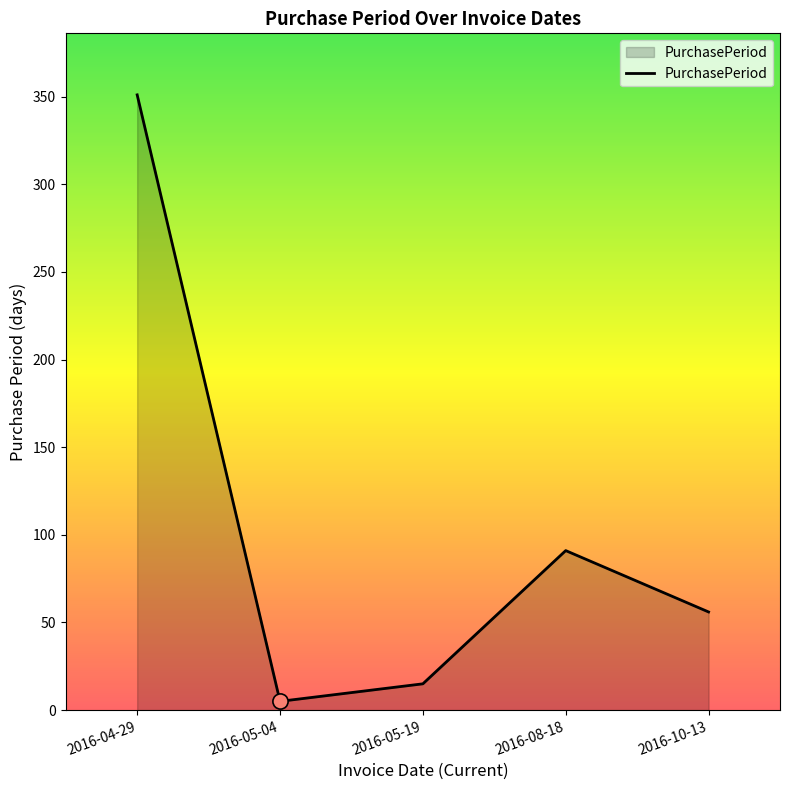

What is the ratio of the value at 2016-04-29 to the value at 2016-08-18?

3.9